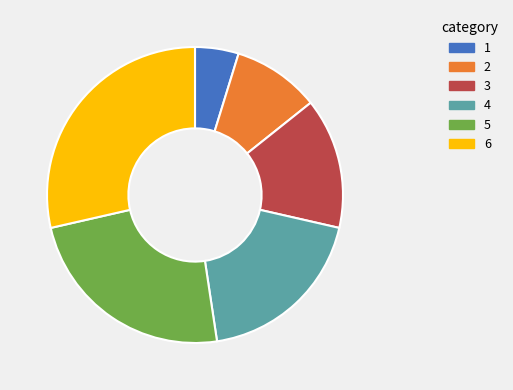

True or false: 5 accounts for 24% of the total.

True